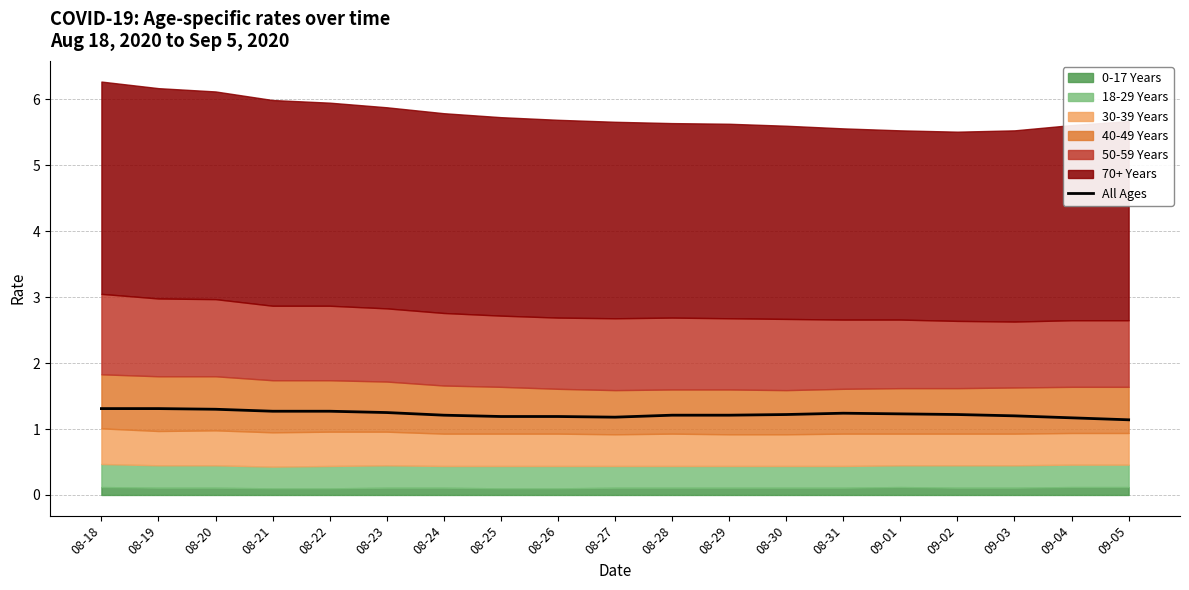

What is the label of the 3rd point from the left?

08-20